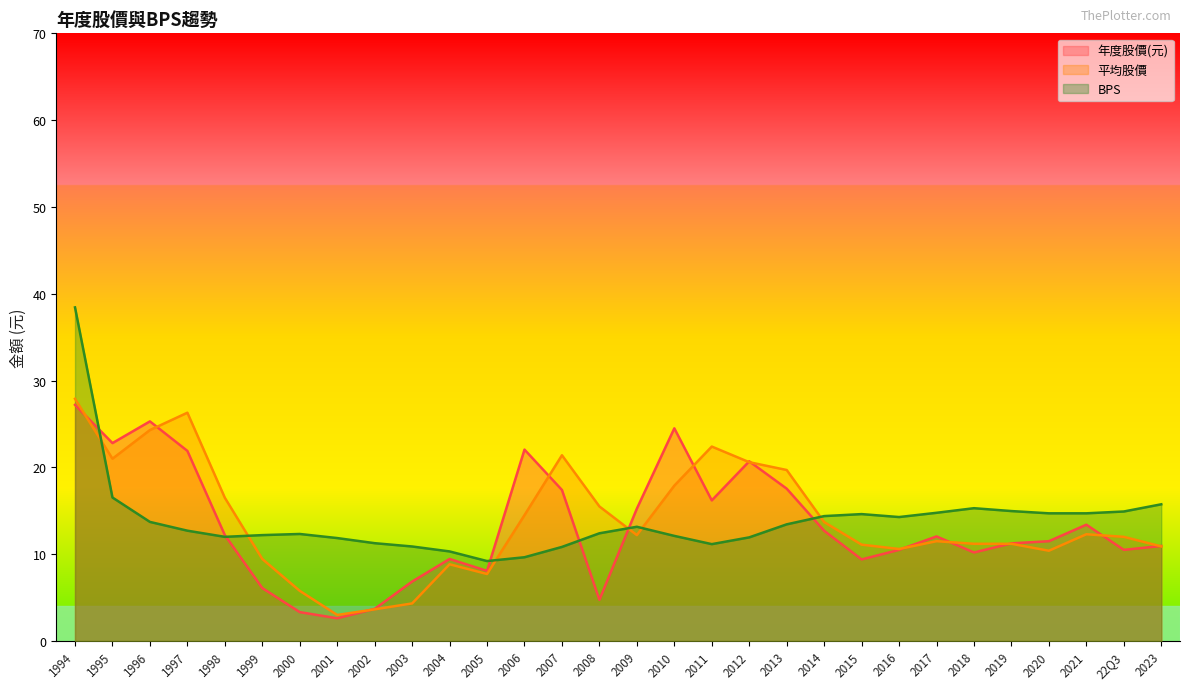

List the labels in order of 平均股價 value, smallest first.

2001, 2002, 2003, 2000, 2005, 2004, 1999, 2020, 2016, 2023, 2015, 2019, 2018, 2017, 22Q3, 2009, 2021, 2014, 2006, 2008, 1998, 2010, 2013, 2012, 1995, 2007, 2011, 1996, 1997, 1994